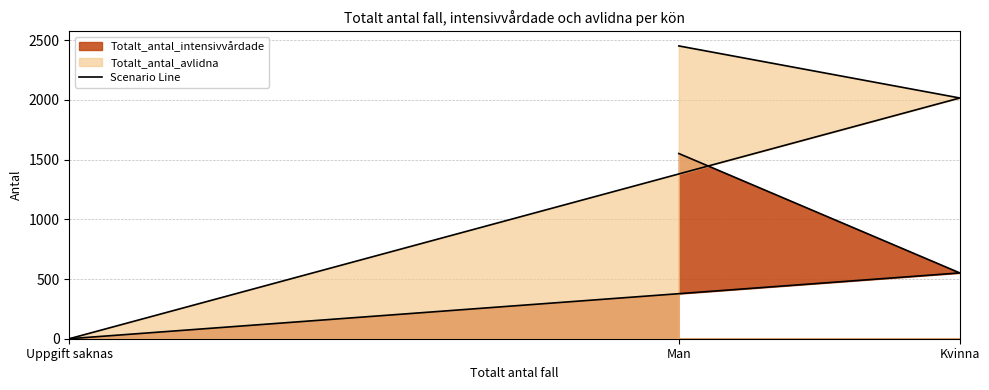

What is the difference between the maximum and second lowest values in the Totalt_antal_intensivvårdade series?

1000